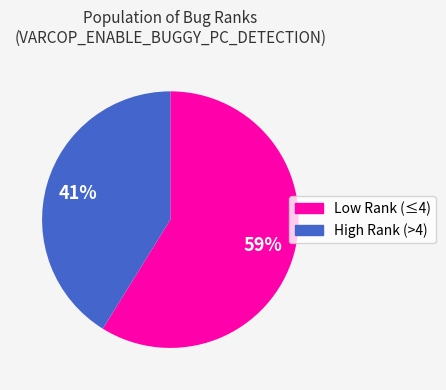

To the nearest percent, what is the average slice percentage?

50%